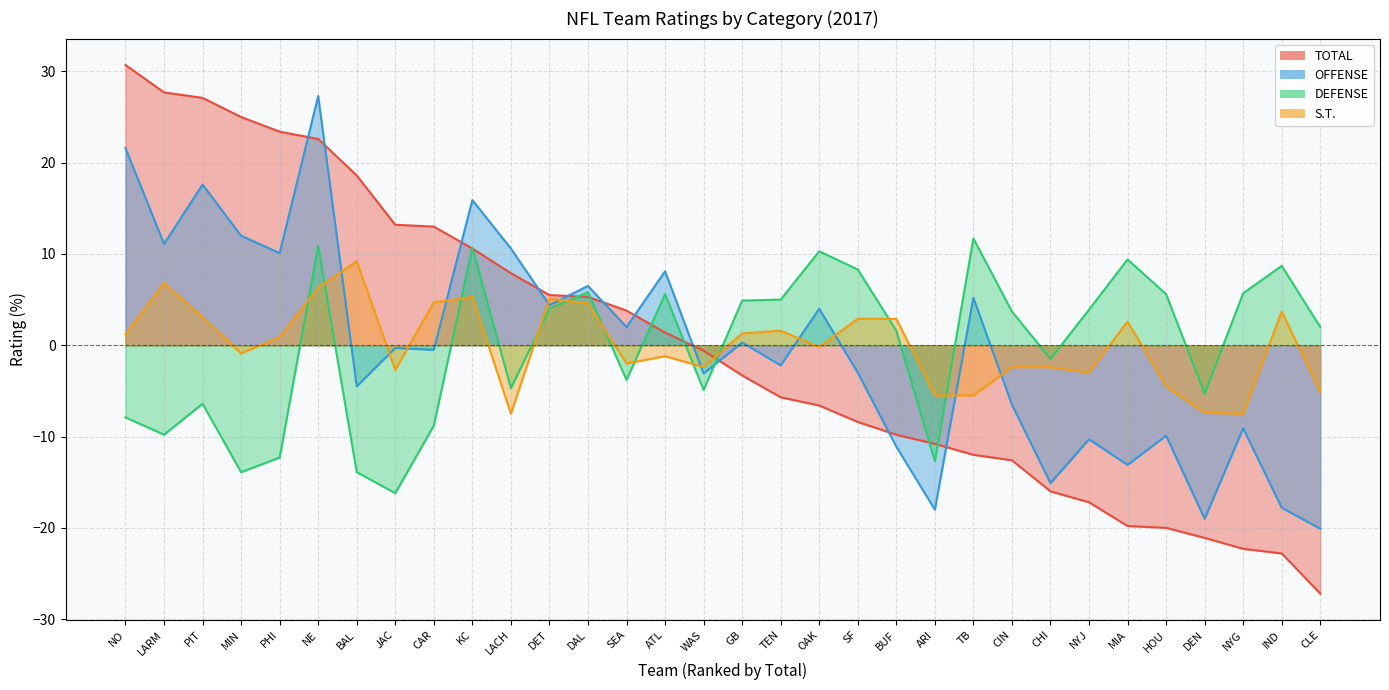

What is the total value across all series at TEN?

-1.3